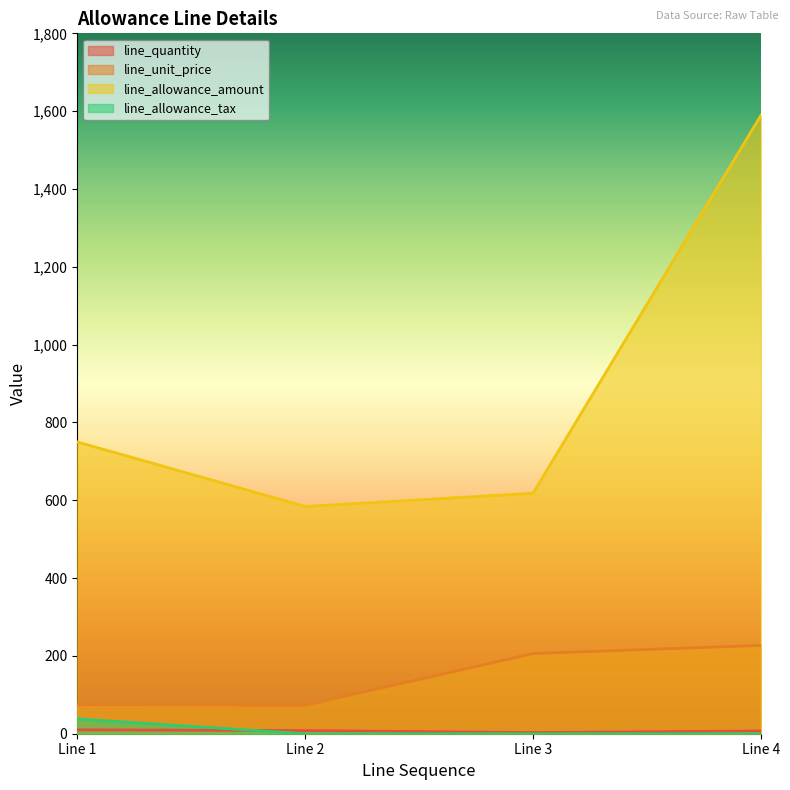

Reading left to right, list all the values displayed in this chart.

line_quantity: 10	8	3	7
line_unit_price: 75	73	206	227
line_allowance_amount: 750	584	618	1589
line_allowance_tax: 38	0	0	0